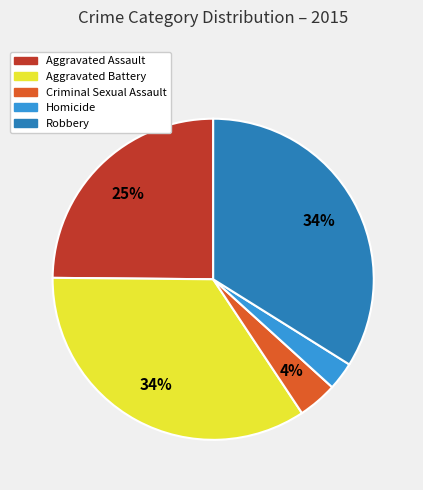

To the nearest percent, what is the average slice percentage?

20%